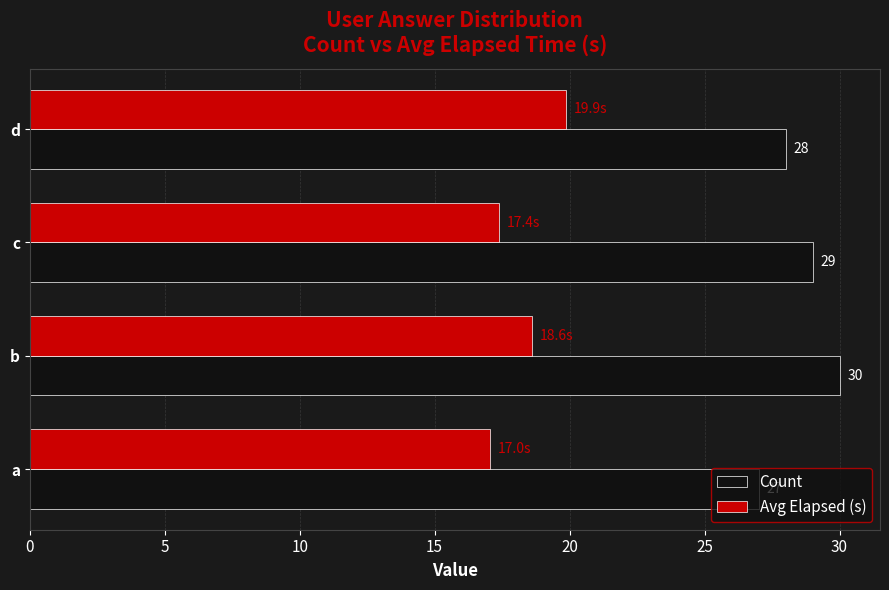

True or false: Count has a value of 30.0 at b.

True